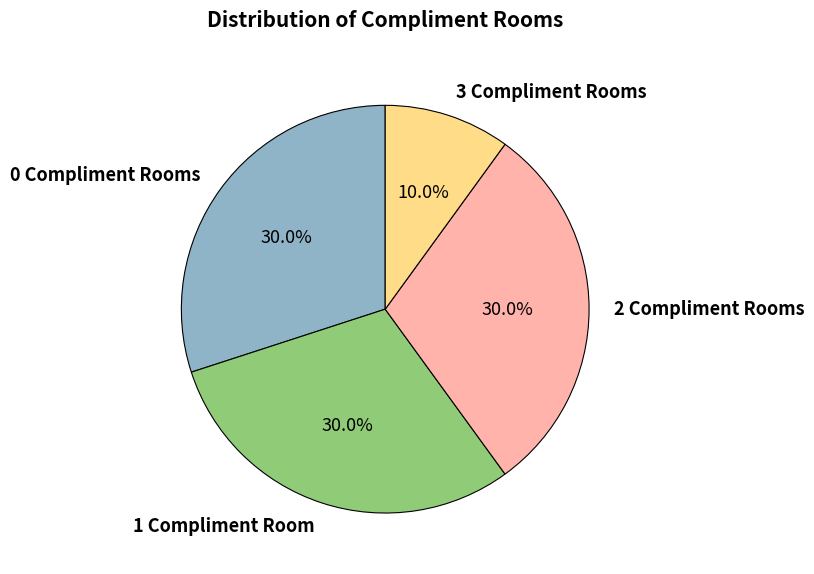

What is the smallest slice in the pie chart?

3 Compliment Rooms